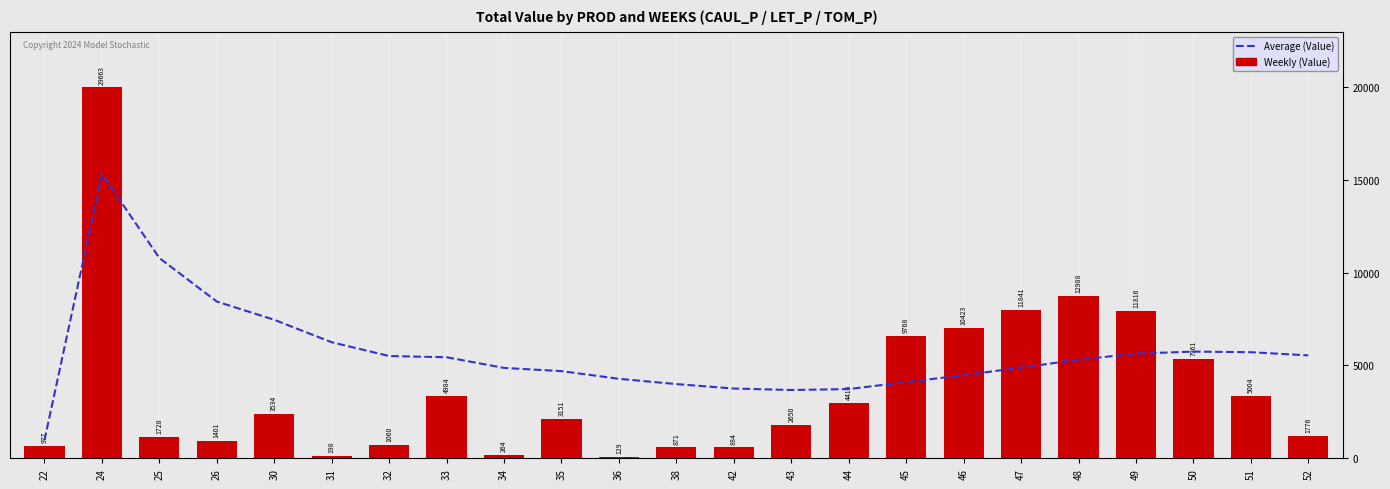

Reading left to right, transcribe all the data shown in this chart.

Weekly (Value): 22=977.1	24=29662.9	25=1727.5	26=1401.1	30=3533.7	31=198.0	32=1060.4	33=4983.5	34=264.1	35=3150.8	36=129.0	38=871.3	42=883.7	43=2649.5	44=4415.4	45=9767.7	46=10422.7	47=11841.3	48=12987.9	49=11816.0	50=7961.0	51=5004.1	52=1776.5
Average (Value): 22=977.1	24=15320.0	25=10789.2	26=8442.2	30=7460.5	31=6250.1	32=5508.7	33=5443.0	34=4867.6	35=4695.9	36=4280.7	38=3996.6	42=3757.2	43=3678.0	44=3727.2	45=4104.7	46=4476.4	47=4885.5	48=5312.0	49=5637.2	50=5747.8	51=5714.0	52=5542.8